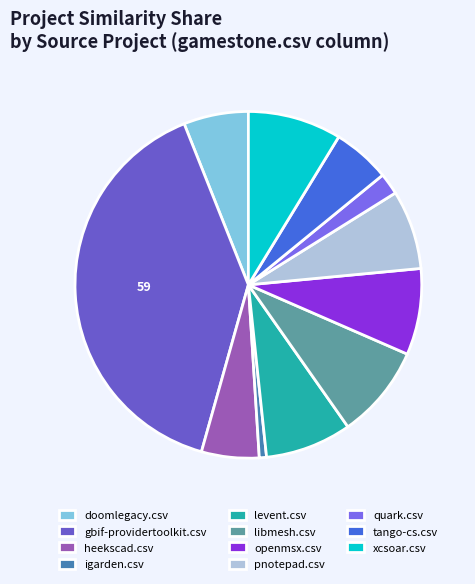

To the nearest percent, what is the difference between the largest and smallest slice percentages?

40%